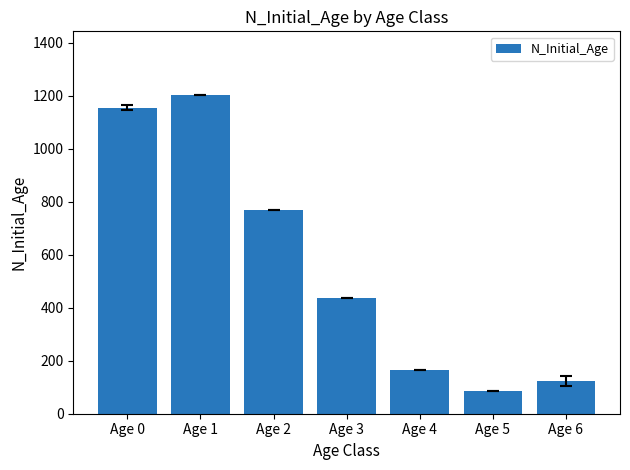

What is the value of the 4th bar from the left?

437